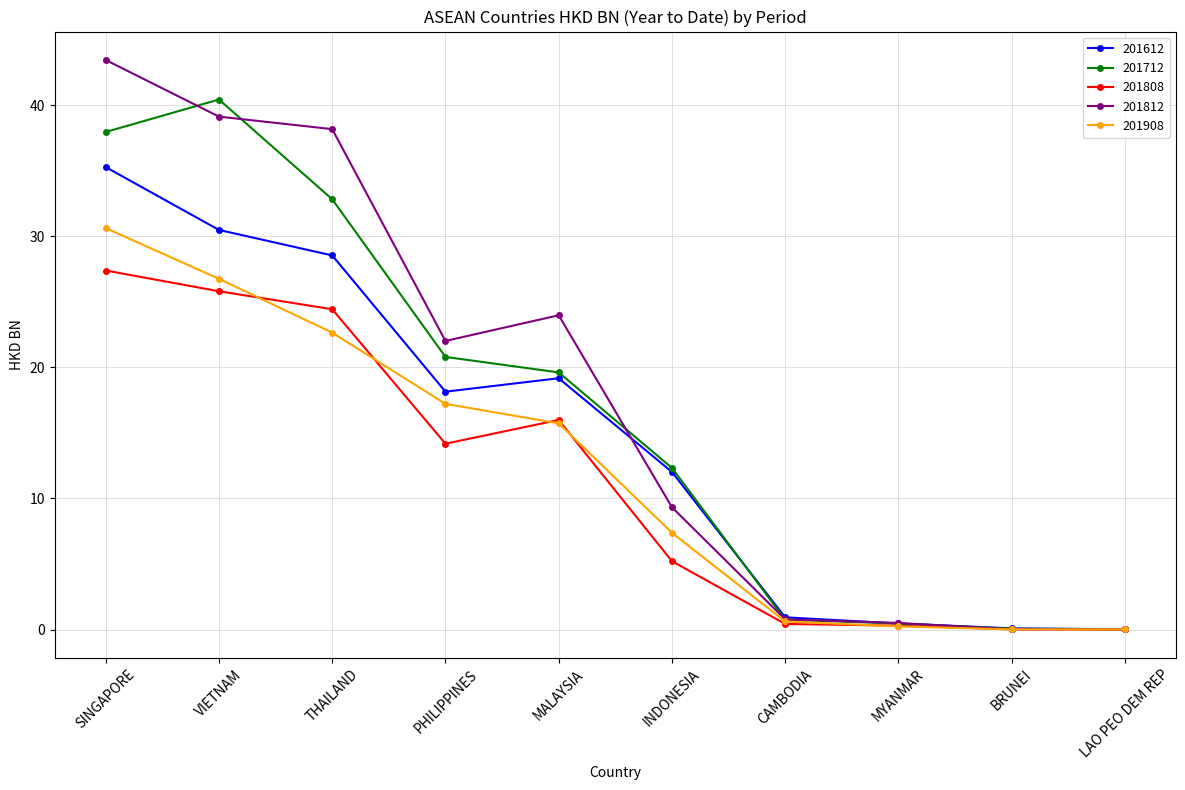

The 201808 series shows 8.4 at MALAYSIA. True or false?

False